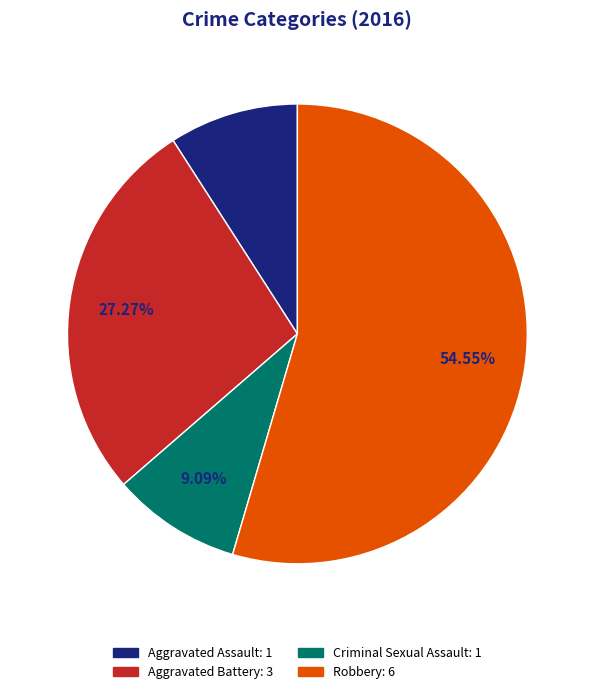

Approximately how many times larger is the value at Aggravated Battery compared to Robbery?

0.5